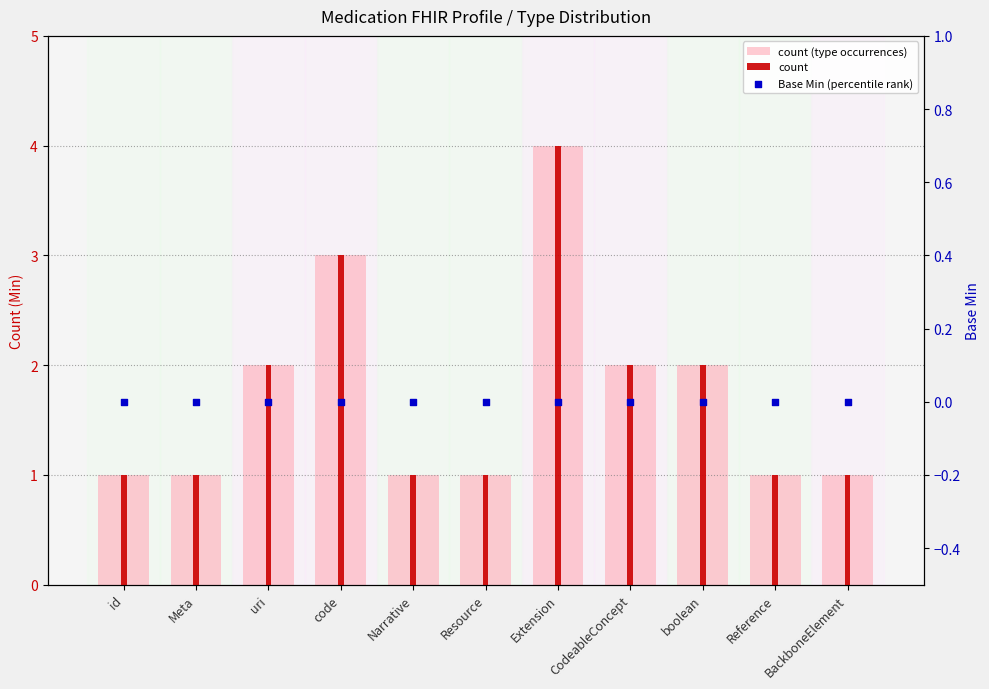

At how many categories does at least one series exceed 3?

1